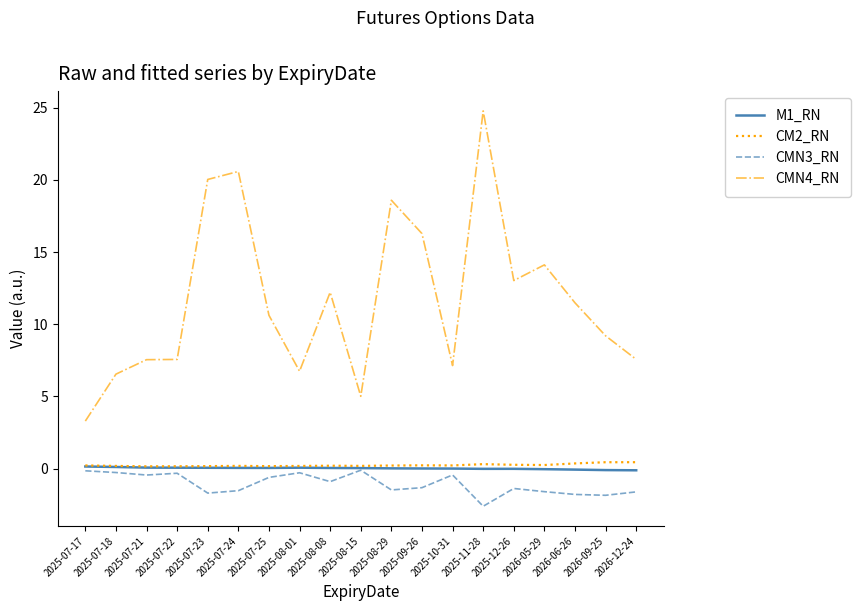

True or false: CMN4_RN and M1_RN cross at least once.

False